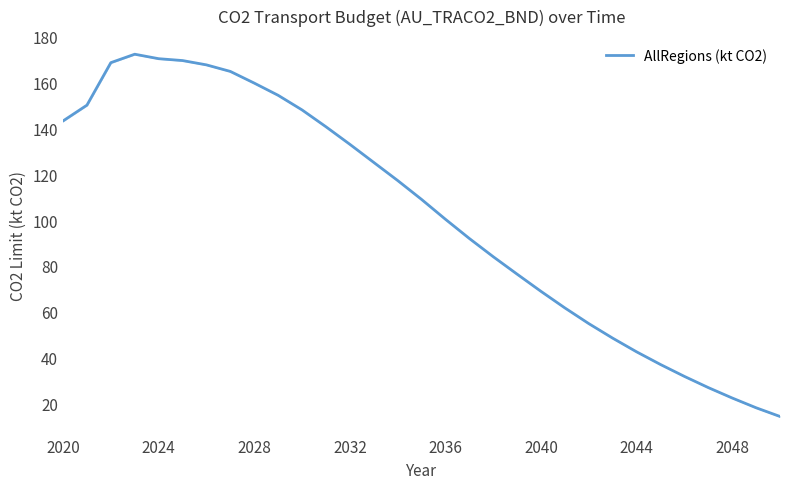

What is the maximum value shown in the chart?

172.3